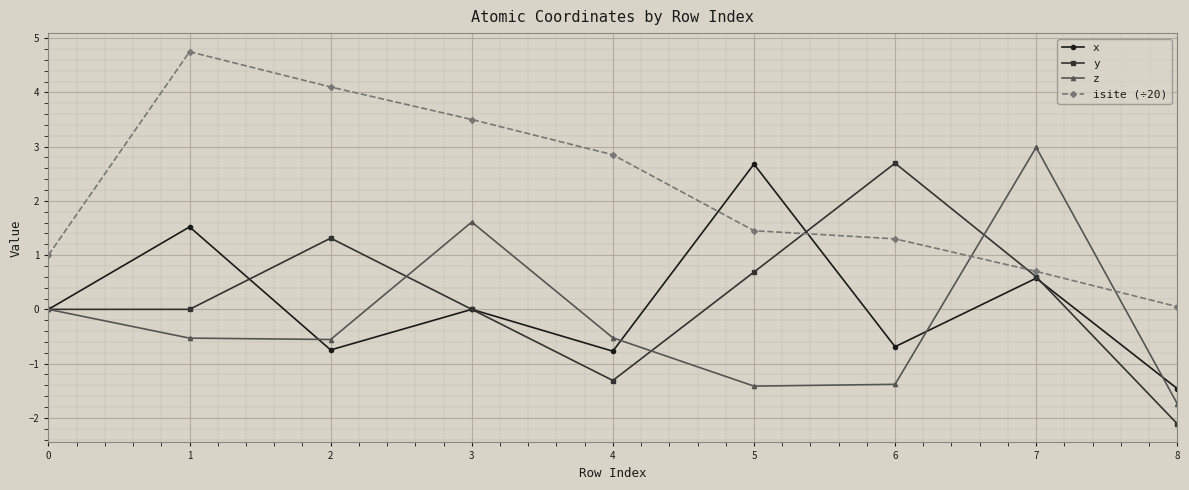

How many series are shown in this chart?

4